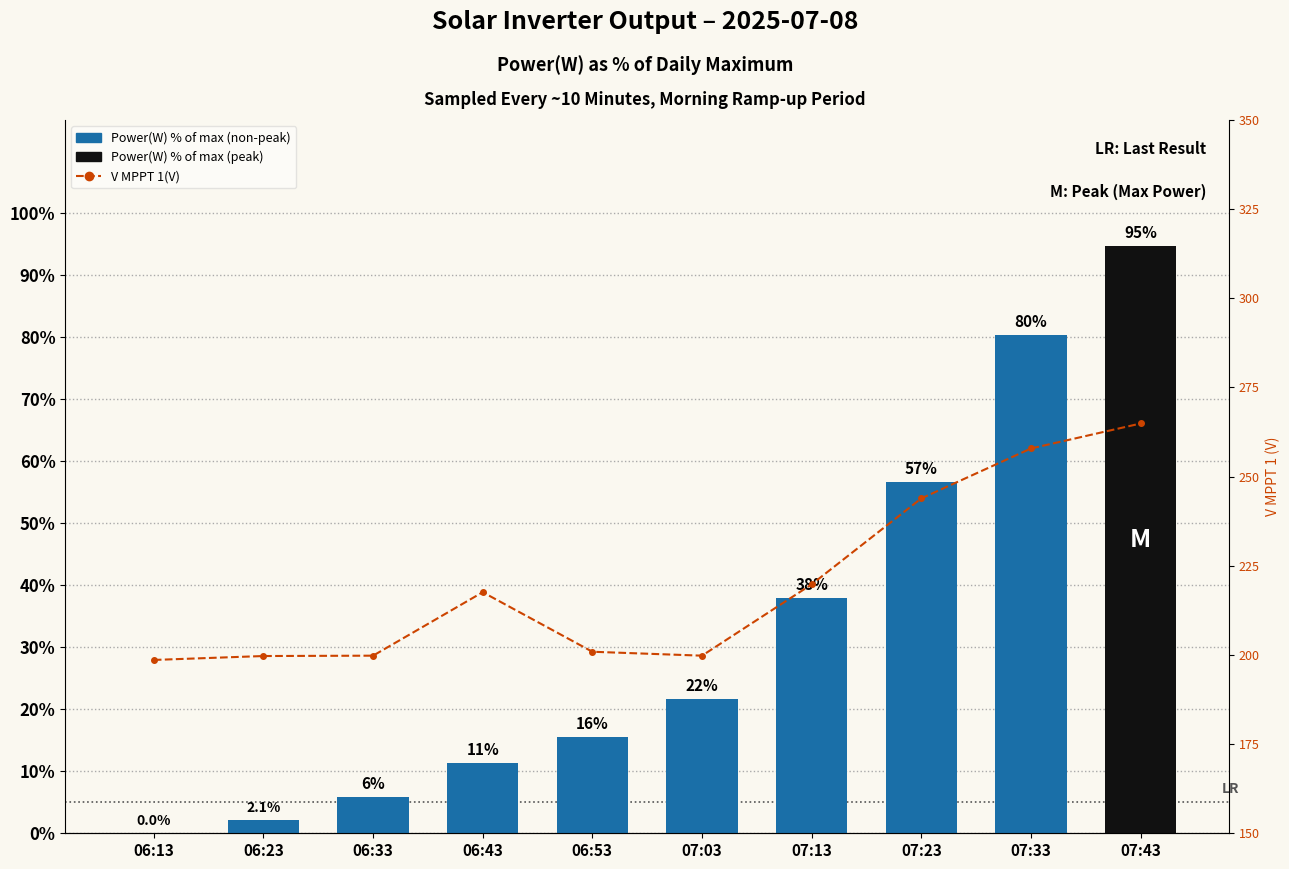

At how many categories does at least one series exceed 99?

10